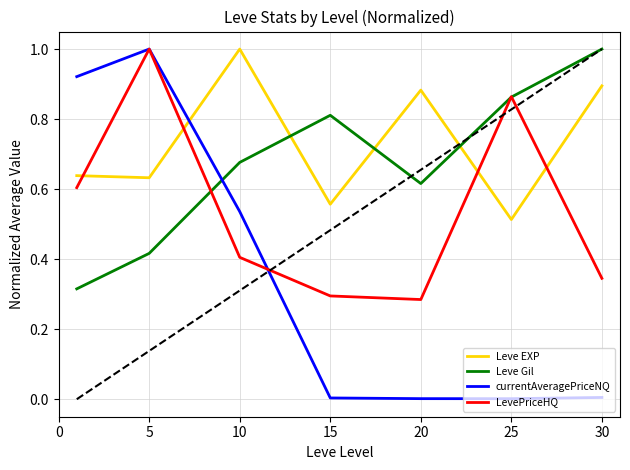

Which series has the largest total across all categories?

Leve EXP